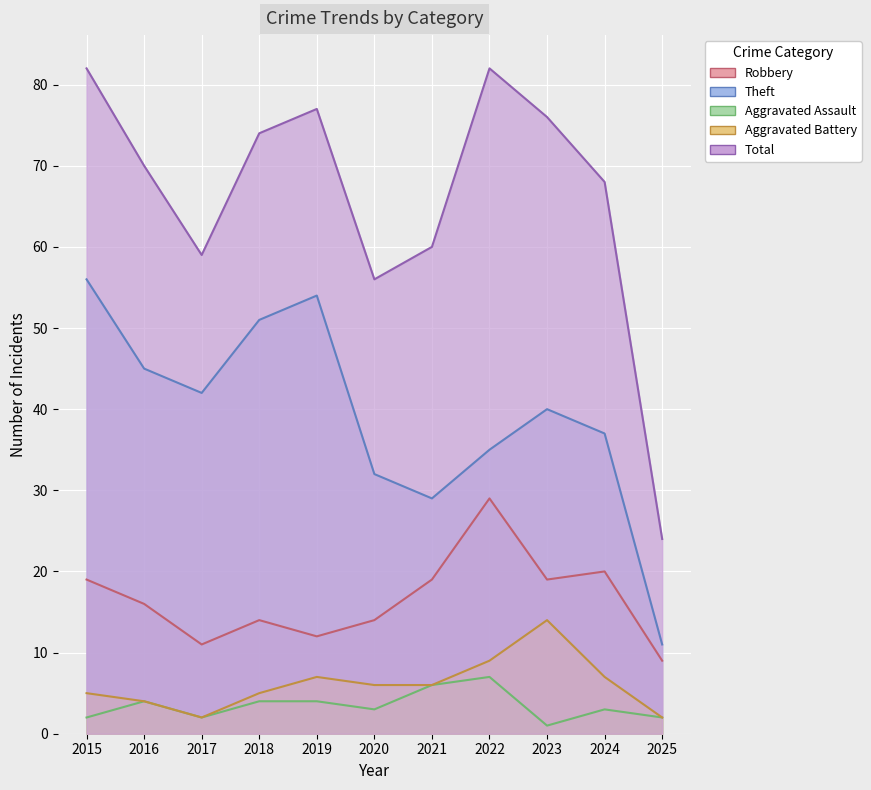

Between 2019 and 2023, which series saw the biggest shift?

Theft